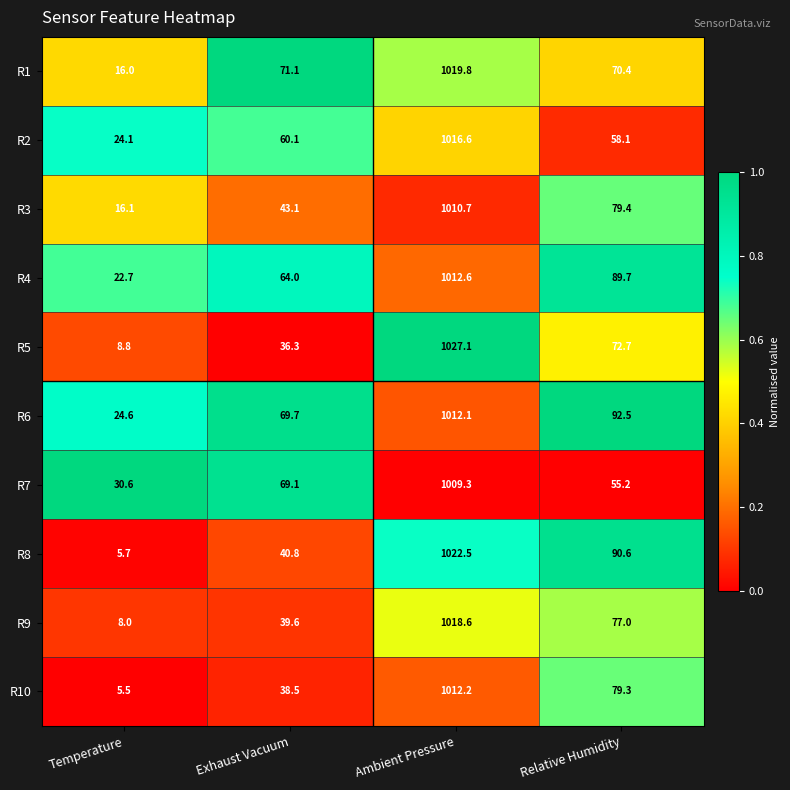

Between Ambient Pressure and Relative Humidity, which series saw the biggest shift?

R2